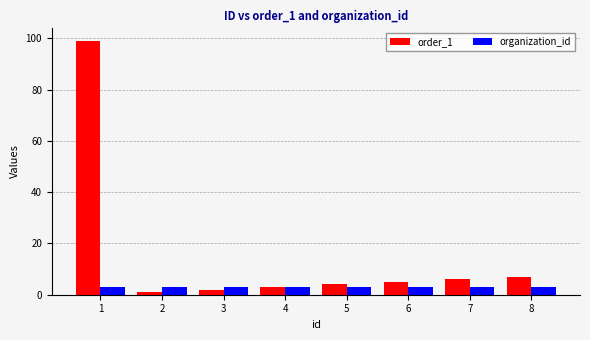

How many groups of bars are there?

8